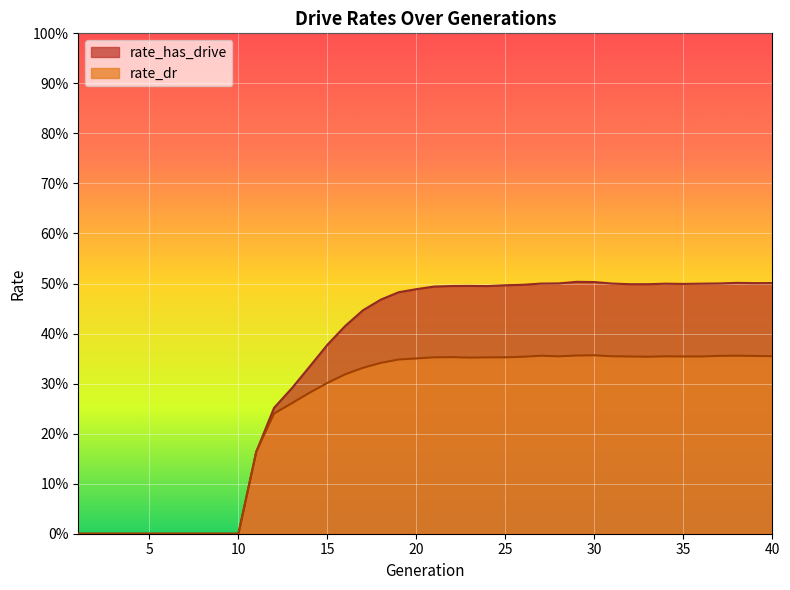

The rate_dr series shows 0.5 at 13. True or false?

False